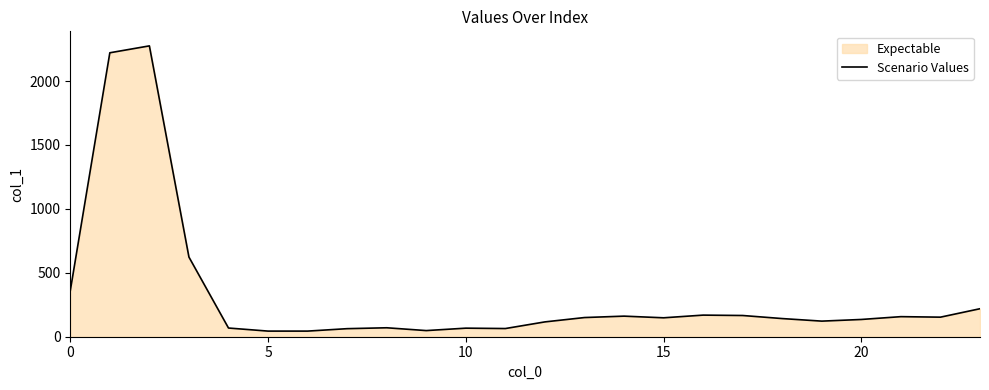

True or false: the data has more than 2 interior local peaks.

True